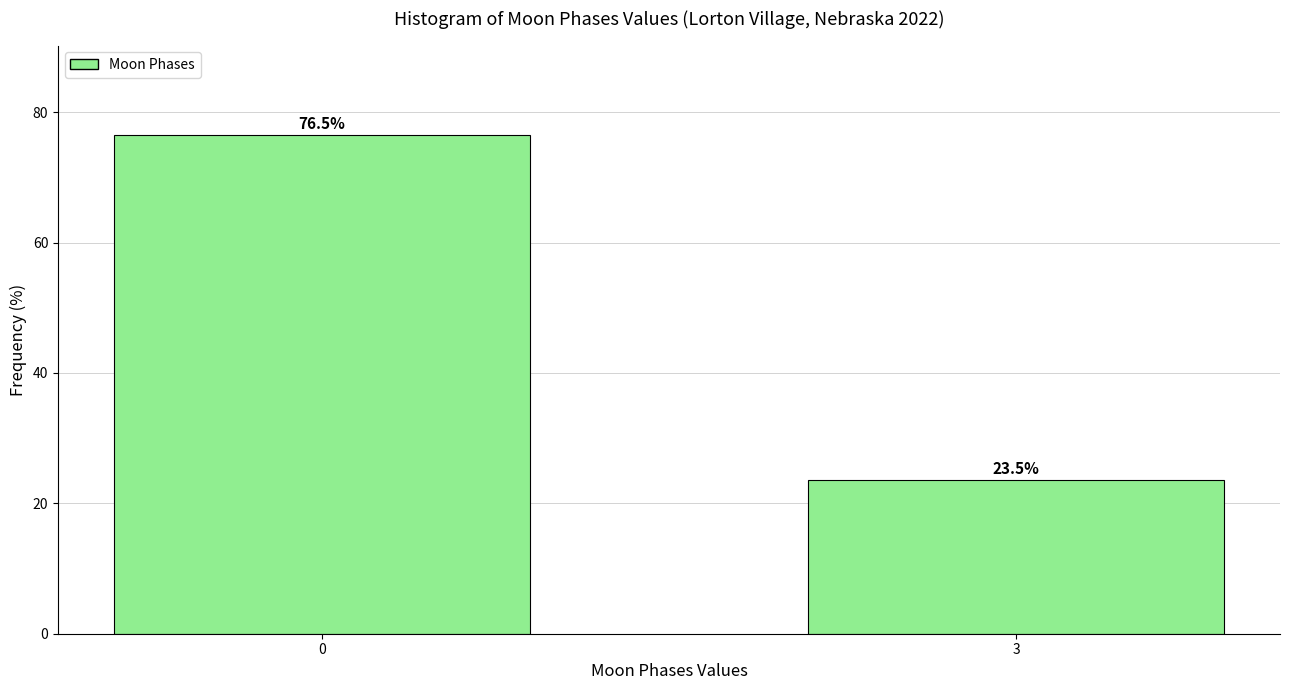

Reading left to right, list all the values displayed in this chart.

0=76.5	3=23.5